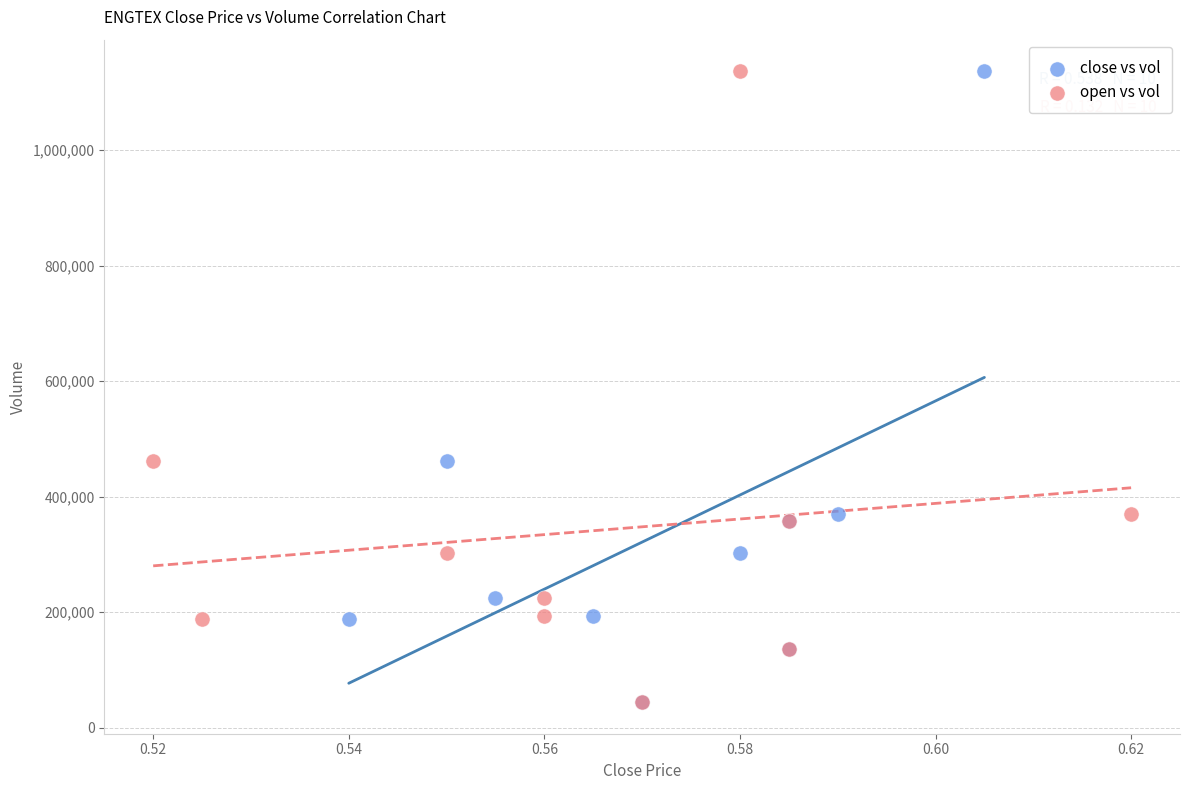

What are all the series names shown in the legend?

close vs vol, open vs vol